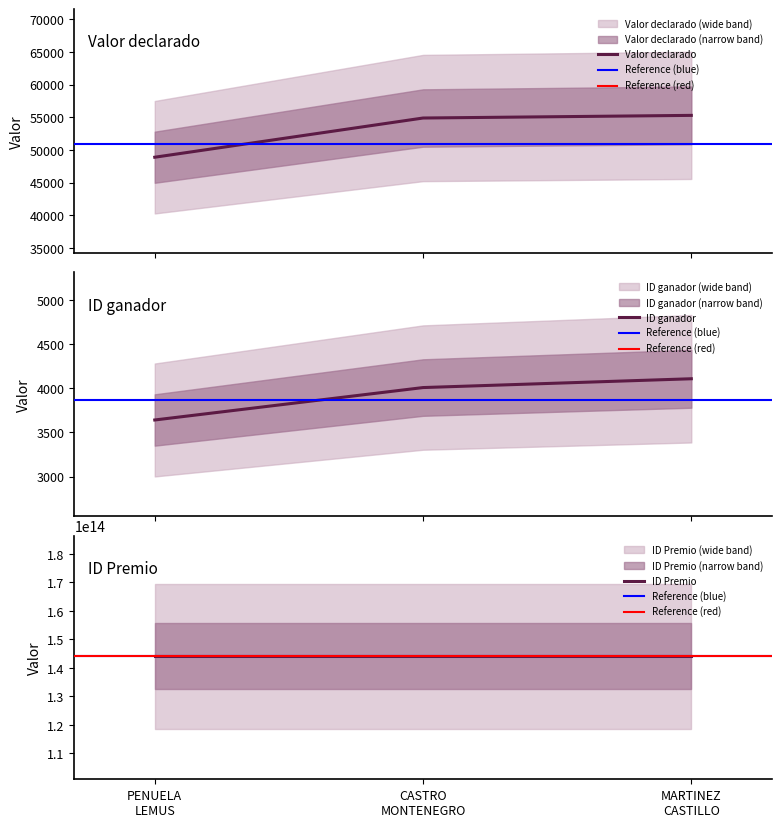

What is the difference between the maximum and minimum values in the Valor declarado series?

6405